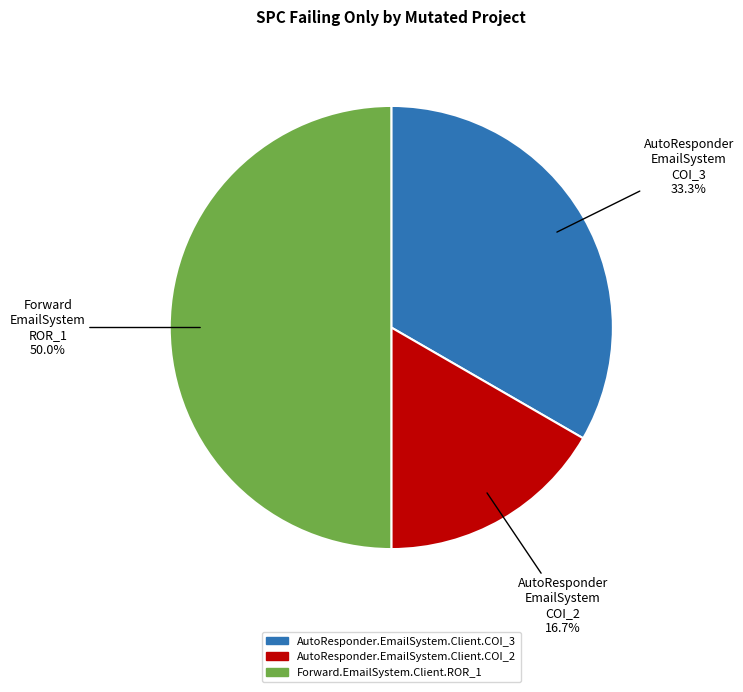

To the nearest percent, what is the difference between the AutoResponder.EmailSystem.Client.COI_2 and AutoResponder.EmailSystem.Client.COI_3 slice percentages?

17%